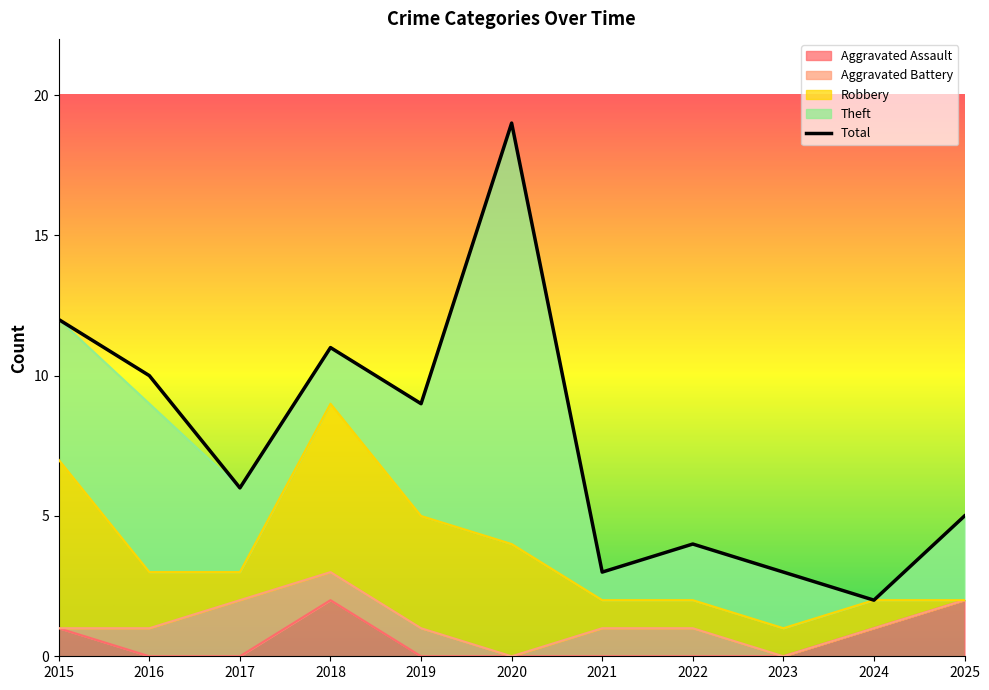

Rank the series at 2015 from highest to lowest value.

Total, Robbery, Theft, Aggravated Assault, Aggravated Battery